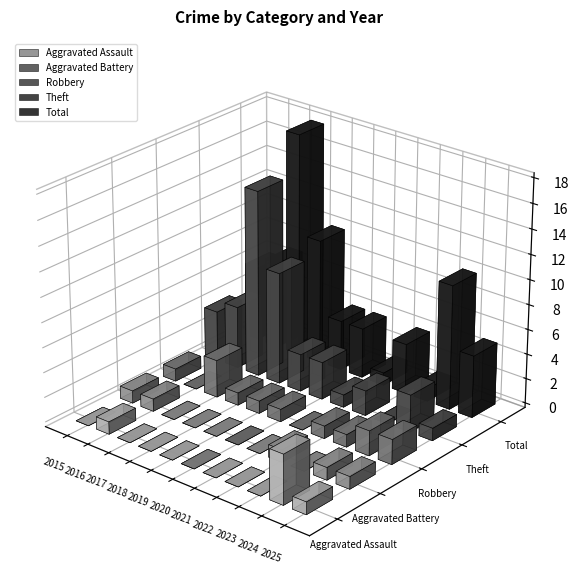

Rank the categories by Theft value from lowest to highest.

2023, 2021, 2025, 2022, 2019, 2020, 2024, 2015, 2016, 2018, 2017